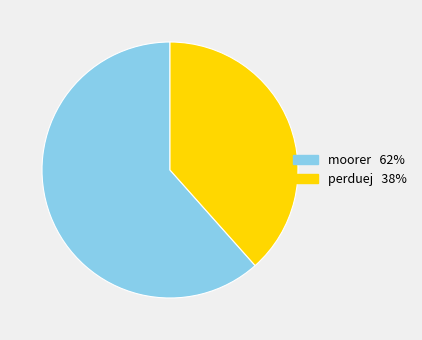

What is the smallest slice in the pie chart?

perduej